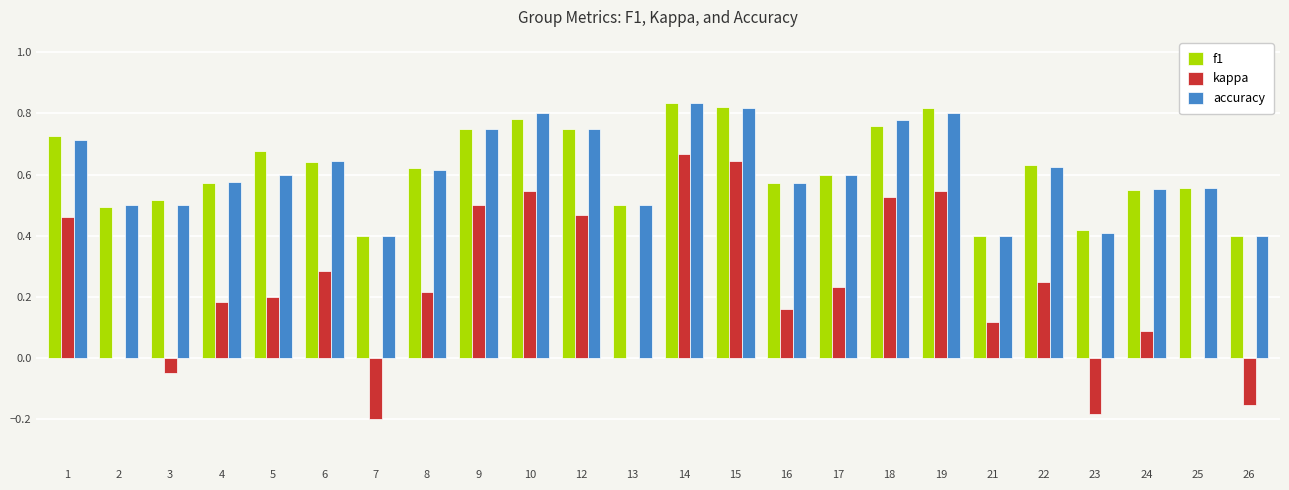

The value of f1 at 6 is 0.9. True or false?

False